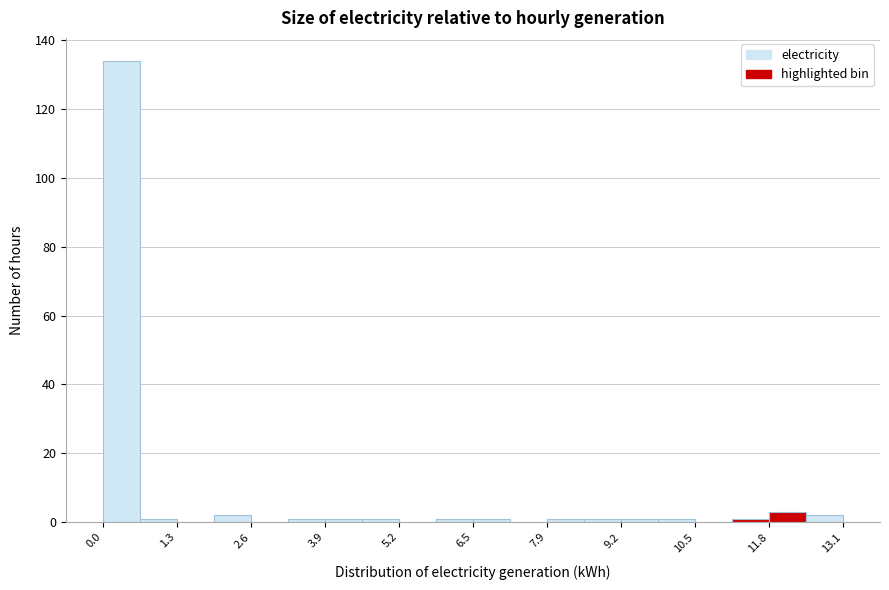

Around what value on the x-axis is the tallest bar? Give the approximate position of its centre, as read against the axis.

0.4